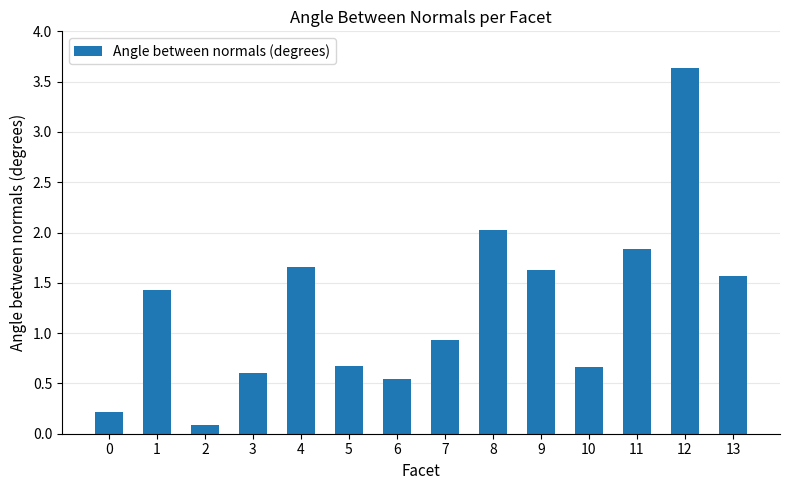

What is the difference between the second highest and minimum values?

1.9